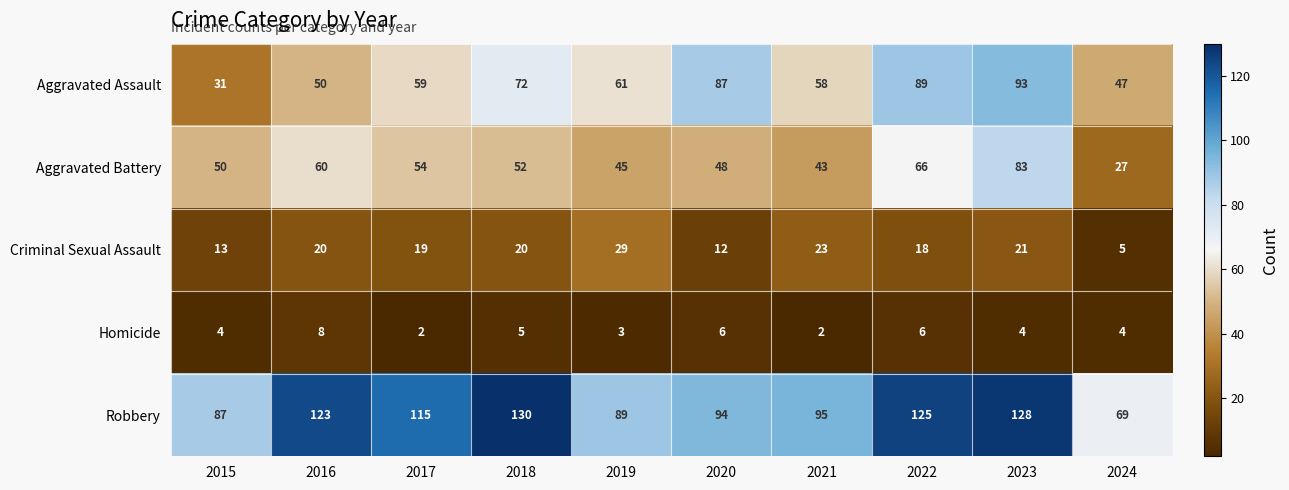

At which category is the sum across all series the highest?

2023